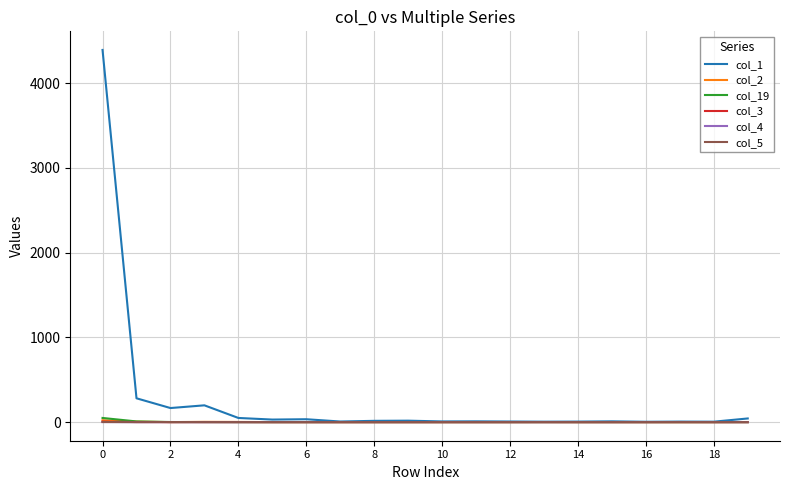

Which series has the widest spread of values?

col_1